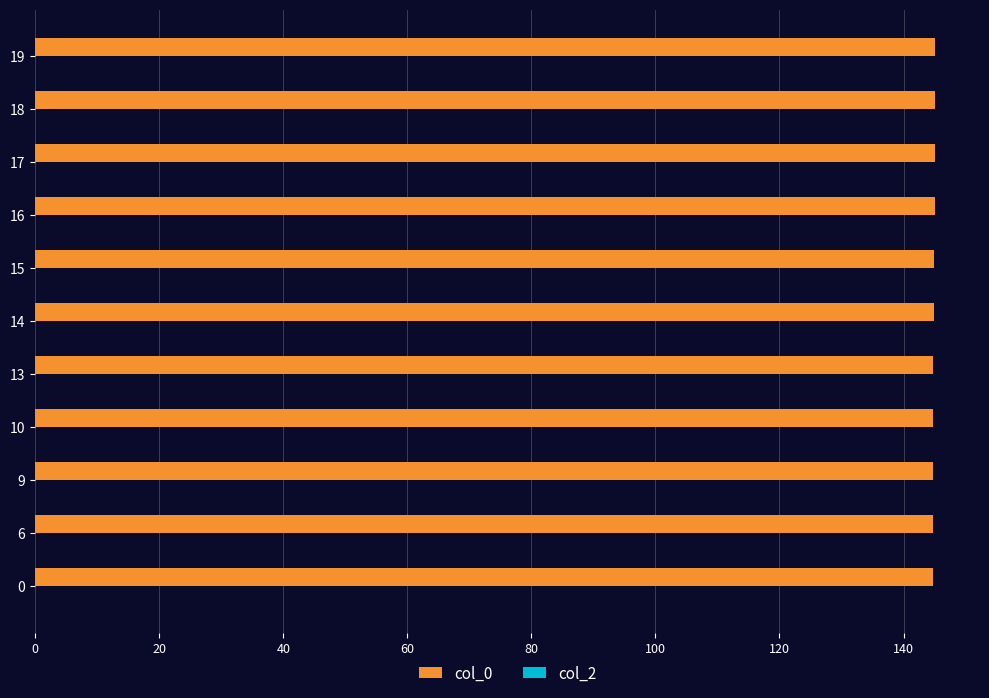

How many bars are there in total?

11